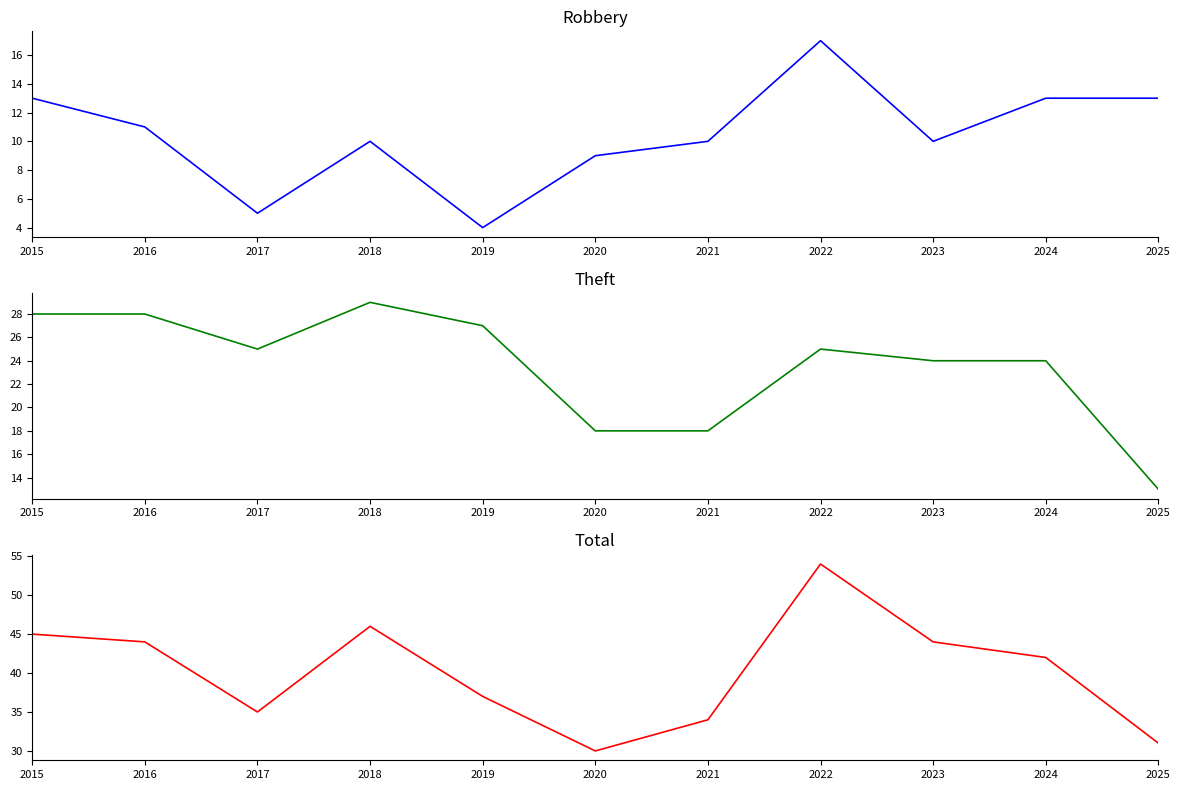

What is the value of the Total point at the 7th from the left?

34